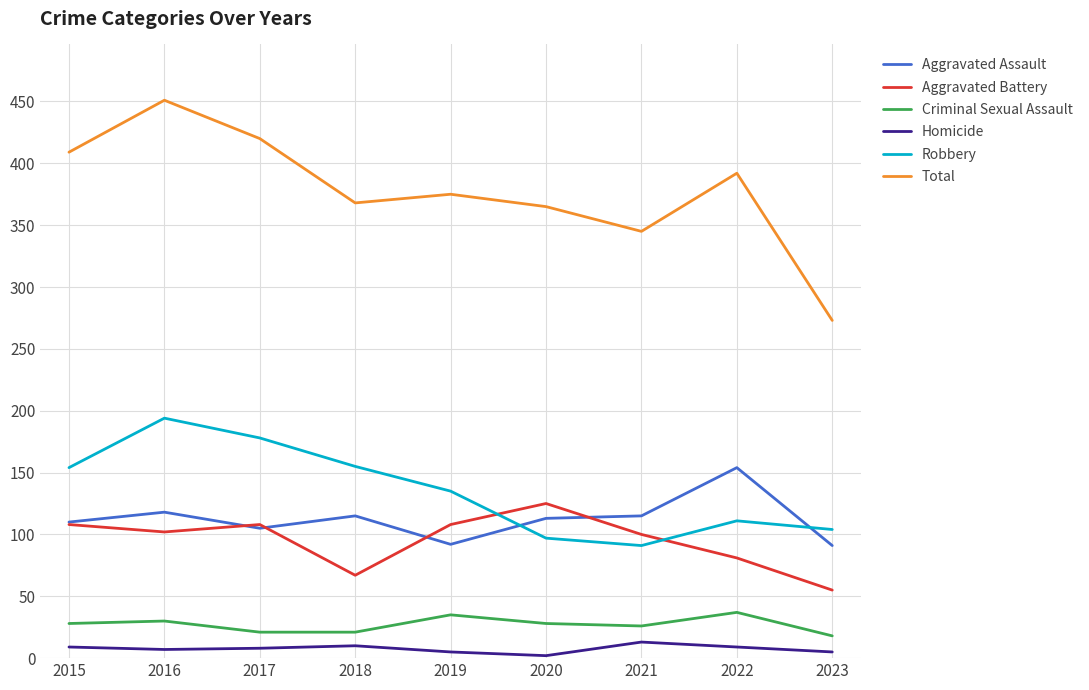

List the series in order of their peak value, lowest first.

Homicide, Criminal Sexual Assault, Aggravated Battery, Aggravated Assault, Robbery, Total